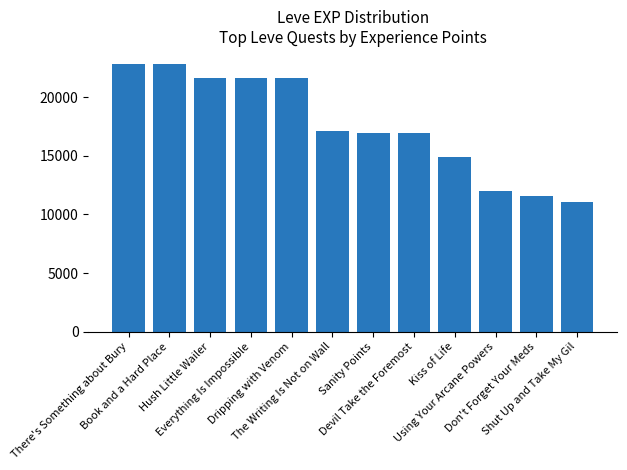

What is the difference between the maximum and minimum values?

11750